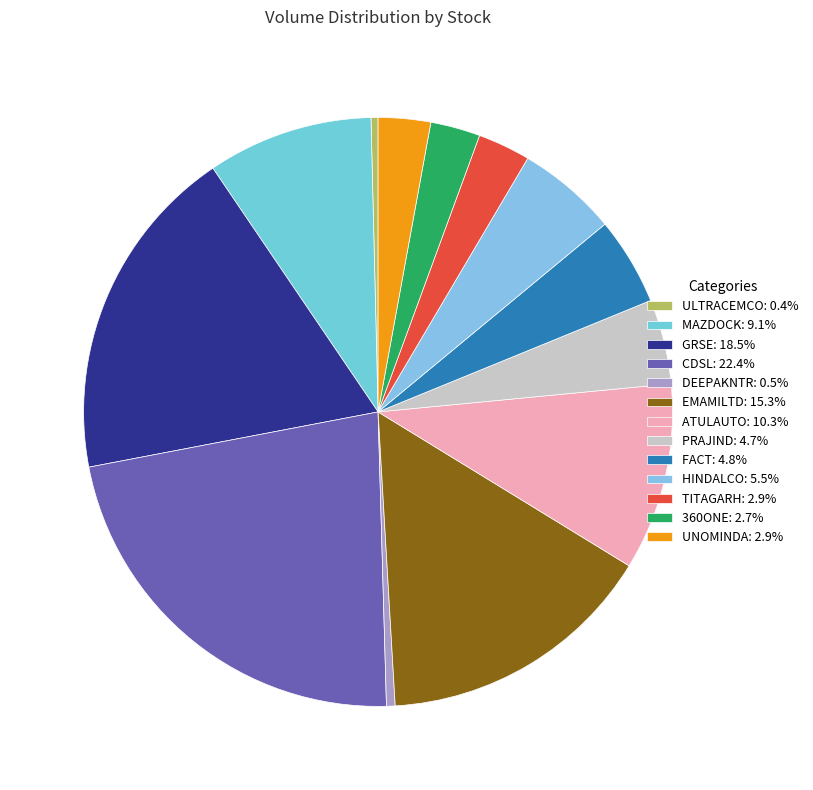

To the nearest percent, what is the average slice percentage?

8%